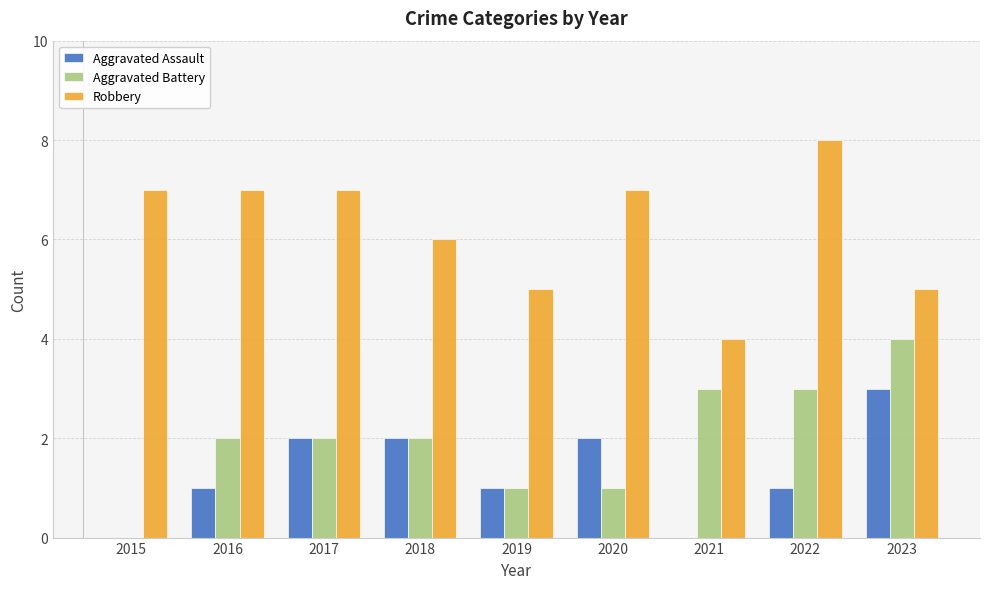

Does the chart contain stacked bars?

No